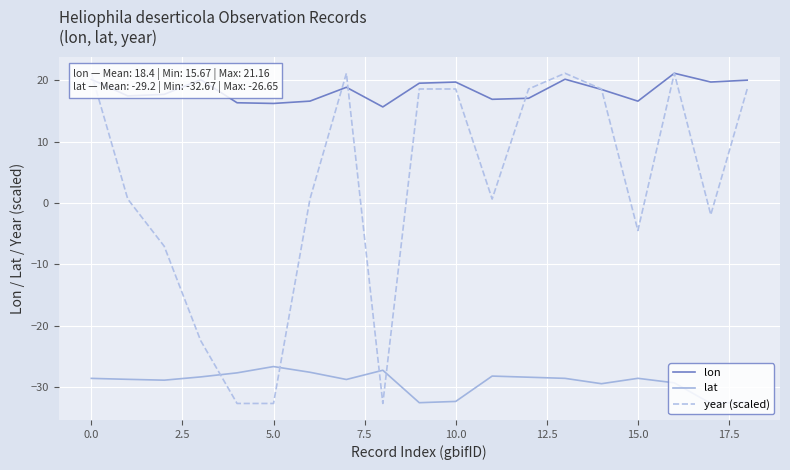

True or false: lat and lon cross at least once.

False